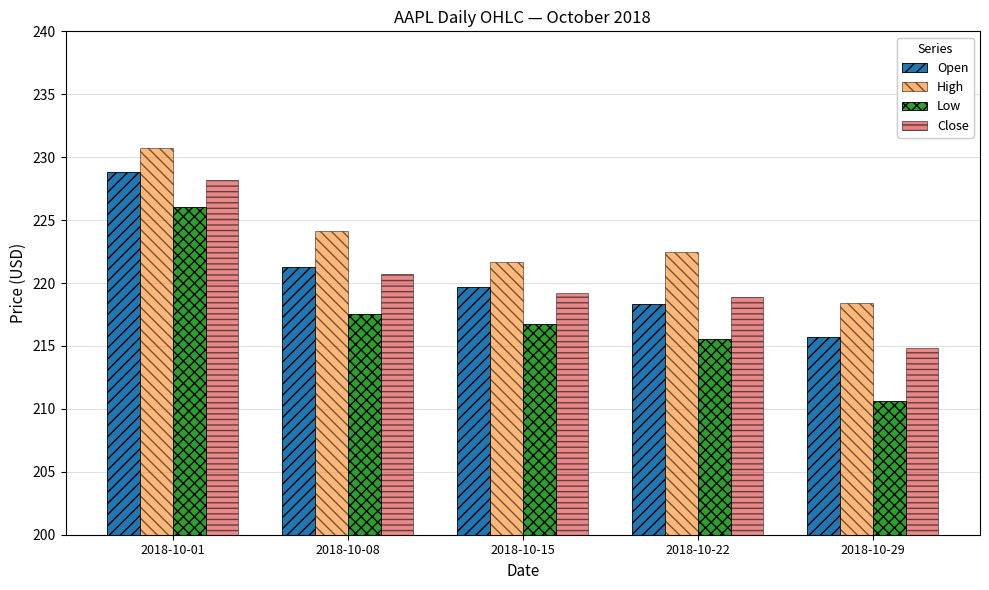

What is the sum of all Close values?

1101.8